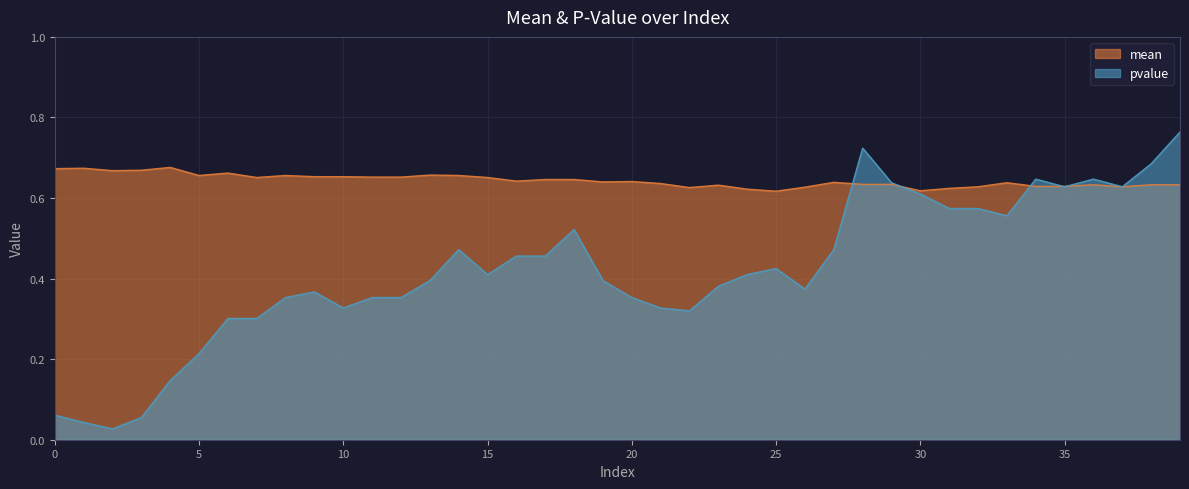

Rank the series by their average value, from lowest to highest.

pvalue, mean